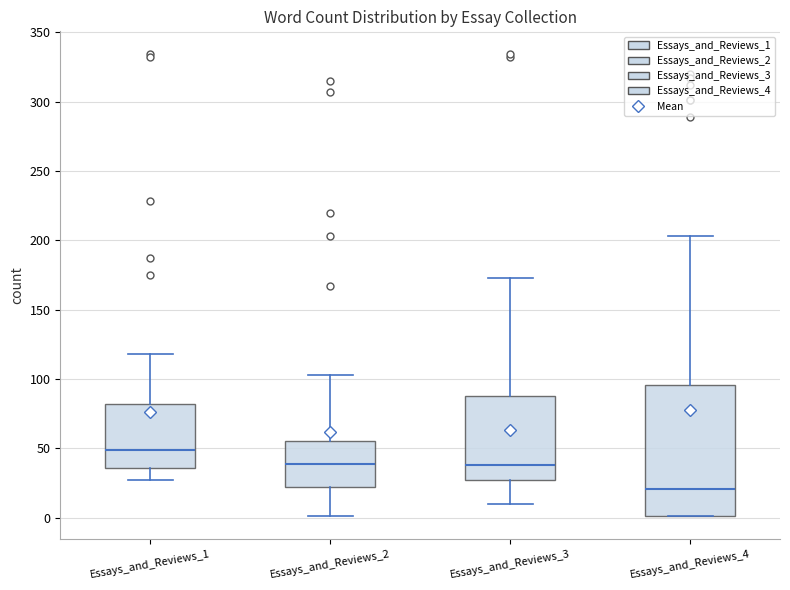

Comparing the boxes themselves (not the whiskers), which one is the tallest?

Essays_and_Reviews_4